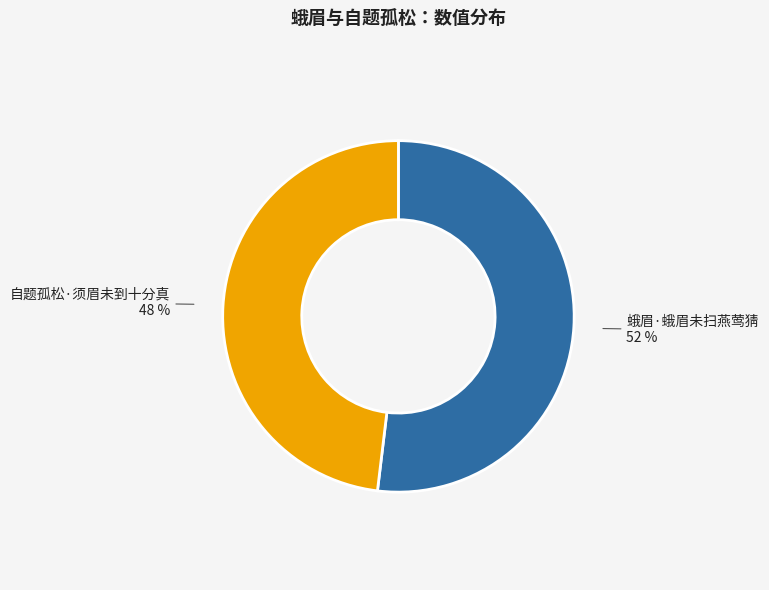

To the nearest percent, what percentage of the pie is 自题孤松·须眉未到十分真?

48%